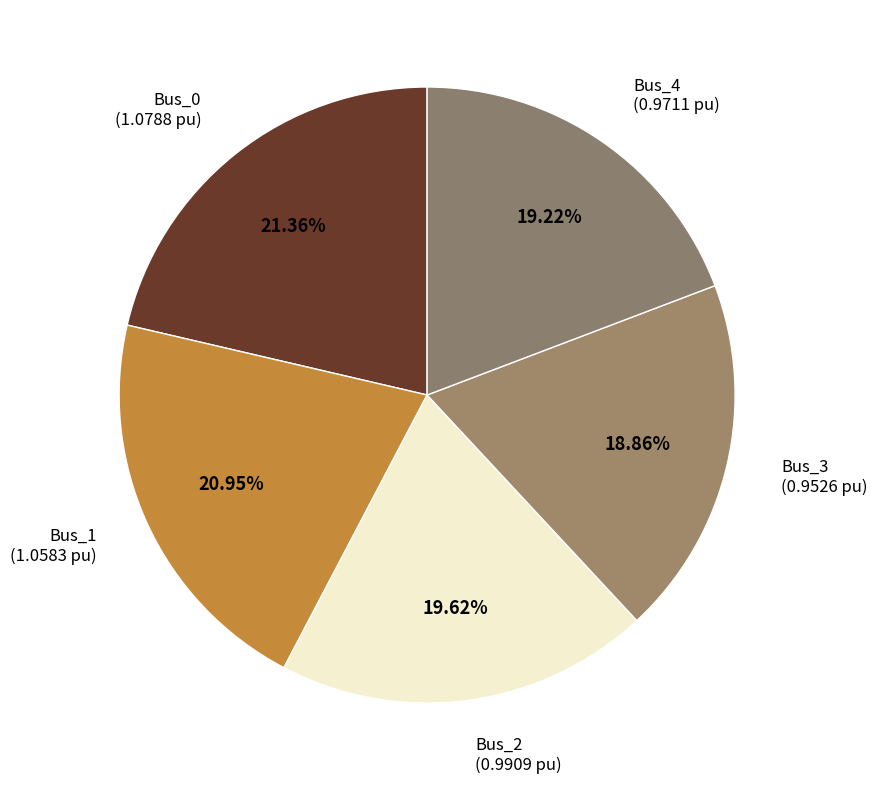

How many segments does this pie chart have?

5